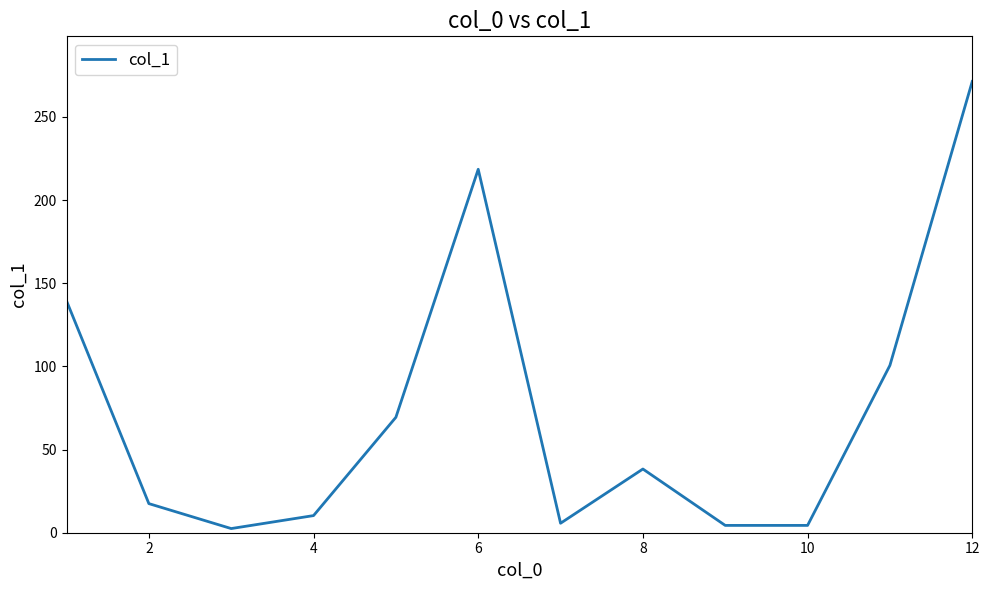

What is the difference between the maximum and minimum values?

268.8